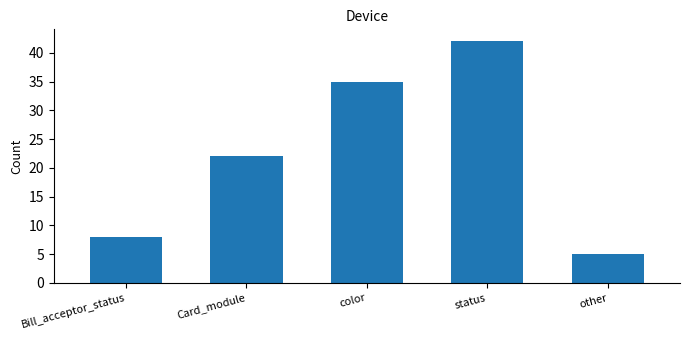

Are the bars grouped side by side (vs. stacked)?

No